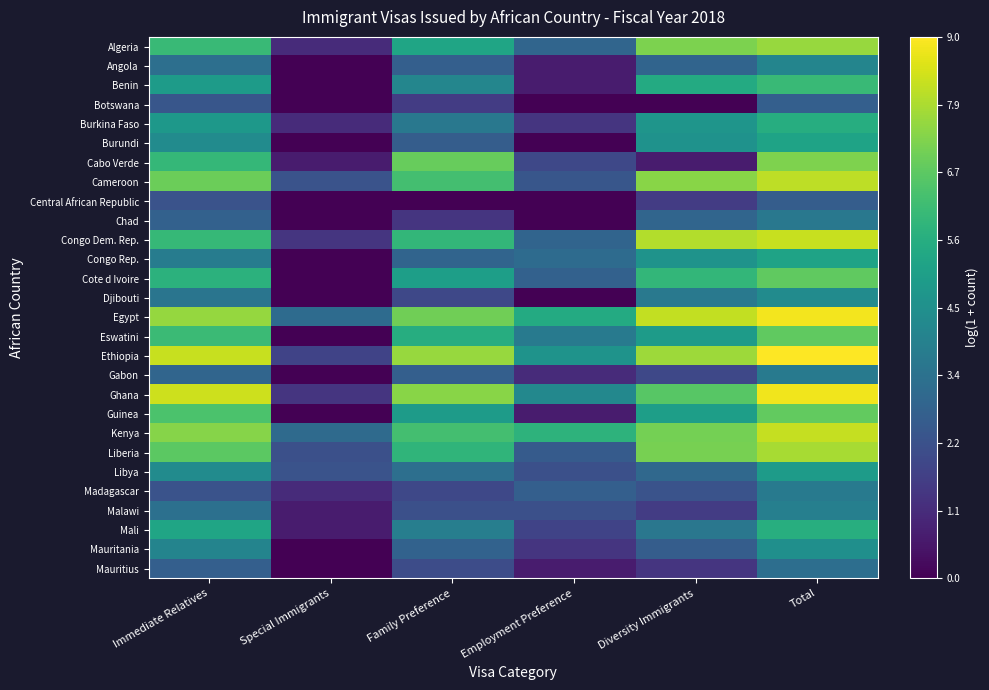

At how many categories does at least one series exceed 6?

4